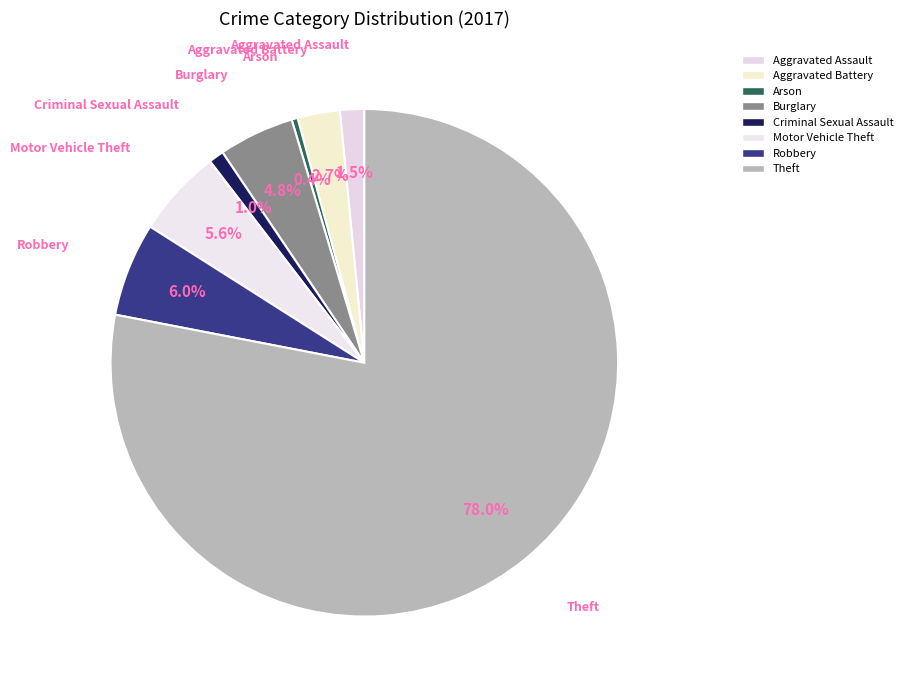

How many segments does this pie chart have?

8